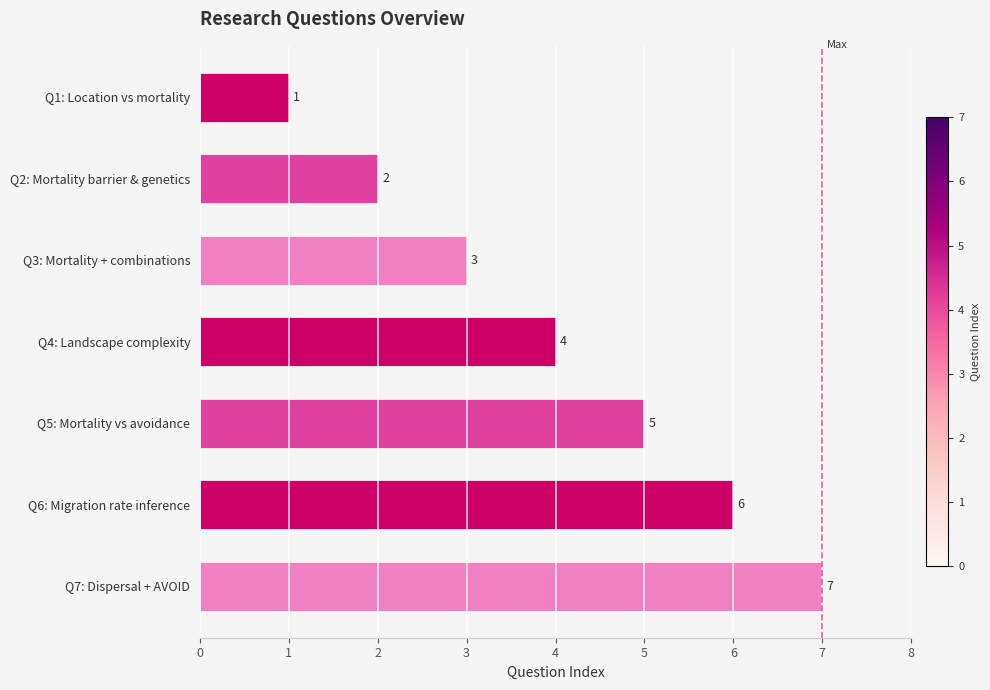

Rank the categories by value from lowest to highest.

Q1: Location vs mortality, Q2: Mortality barrier & genetics, Q3: Mortality + combinations, Q4: Landscape complexity, Q5: Mortality vs avoidance, Q6: Migration rate inference, Q7: Dispersal + AVOID